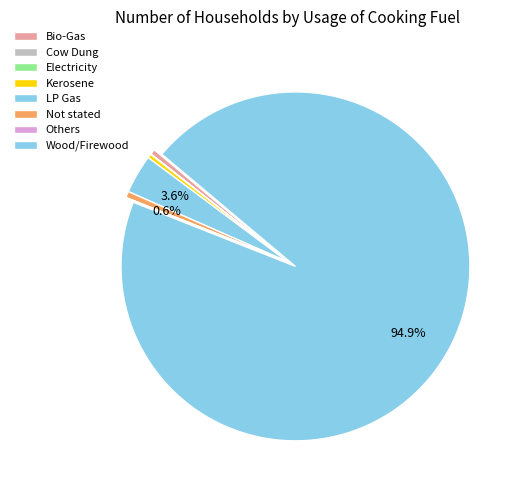

How much of the chart is everything except Cow Dung?

100.0%